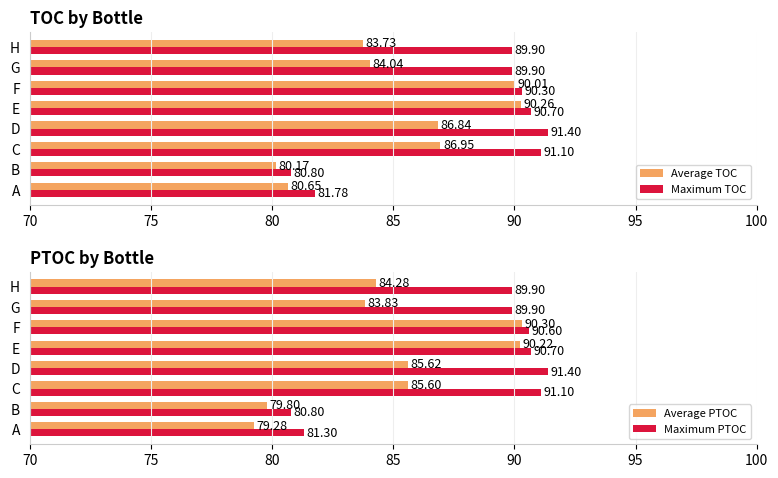

True or false: Maximum PTOC has a value of 81.3 at A.

True